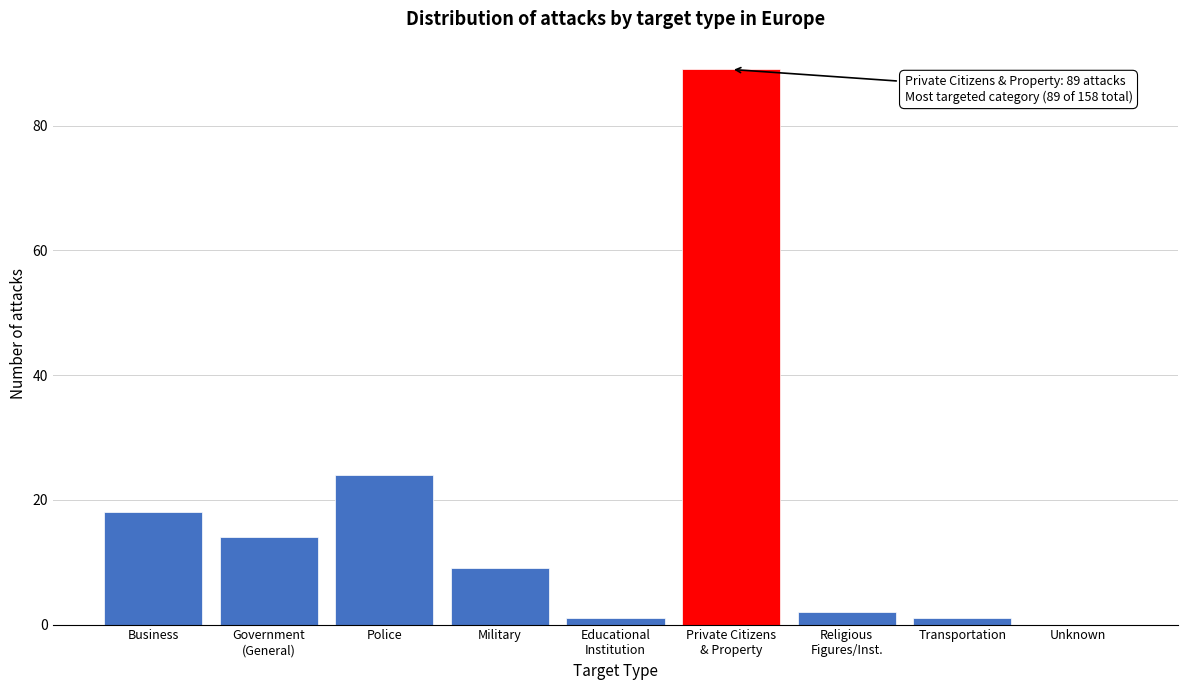

At which label is the value closest to 44?

Police